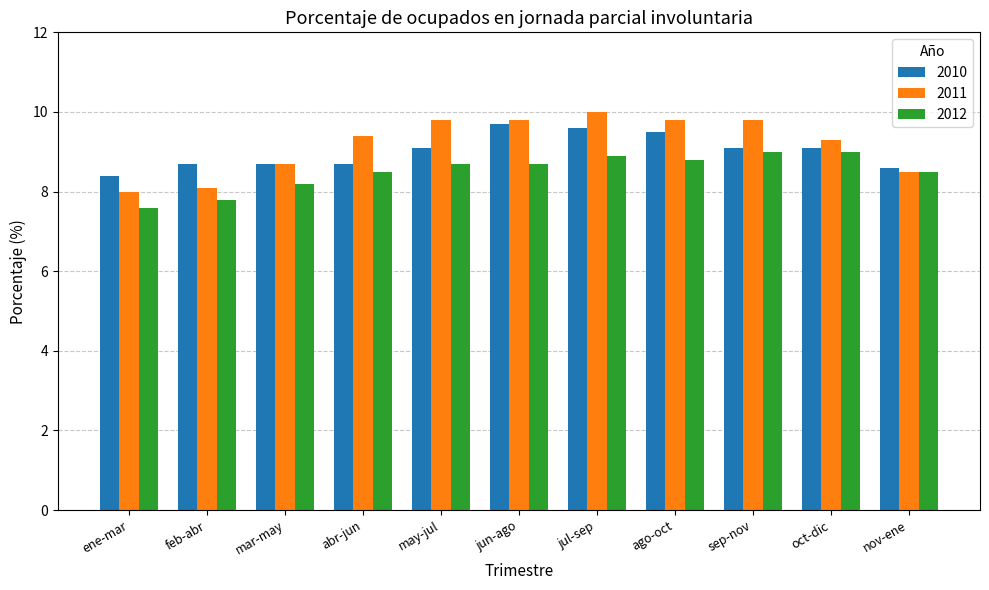

Does the chart contain any negative values?

No